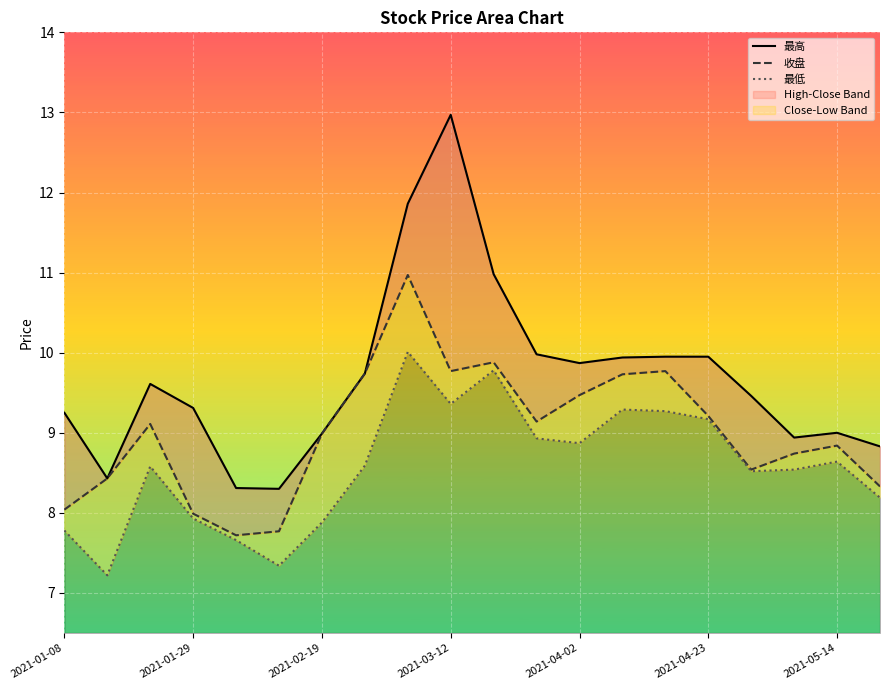

What is the minimum value shown in the chart?

7.2